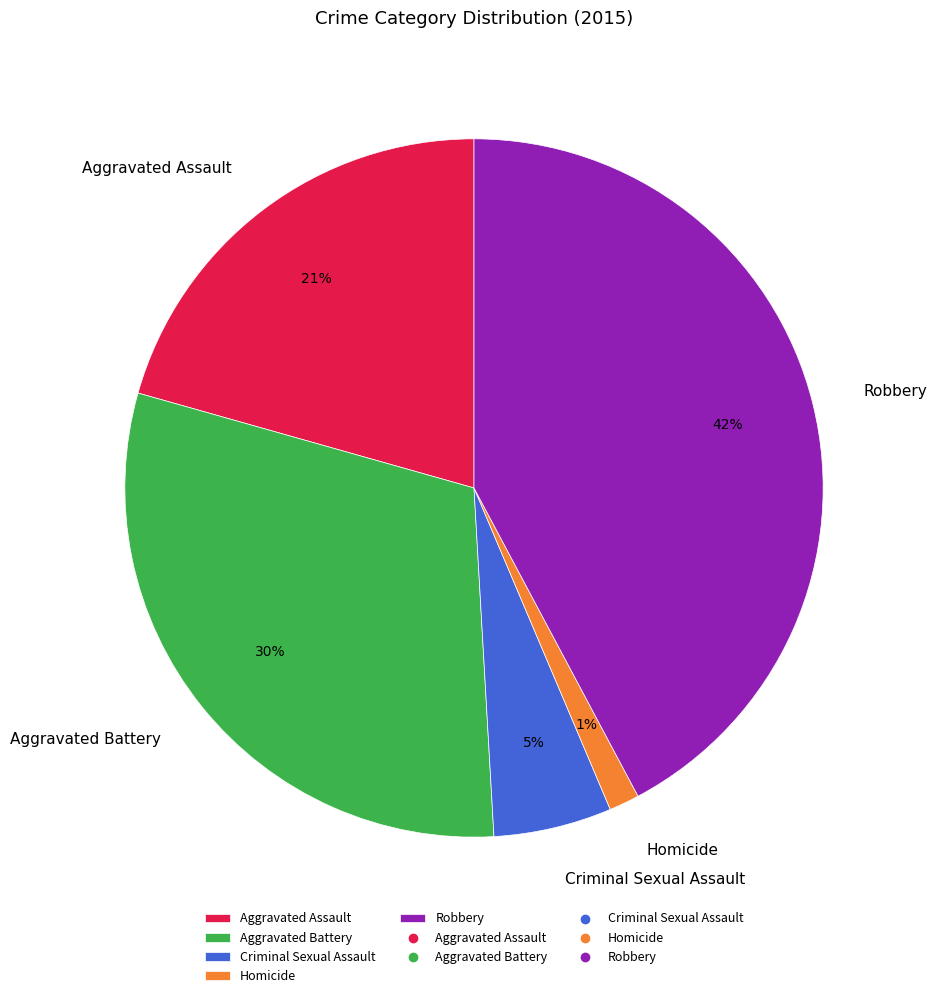

Which has a higher value, Criminal Sexual Assault or Homicide?

Criminal Sexual Assault